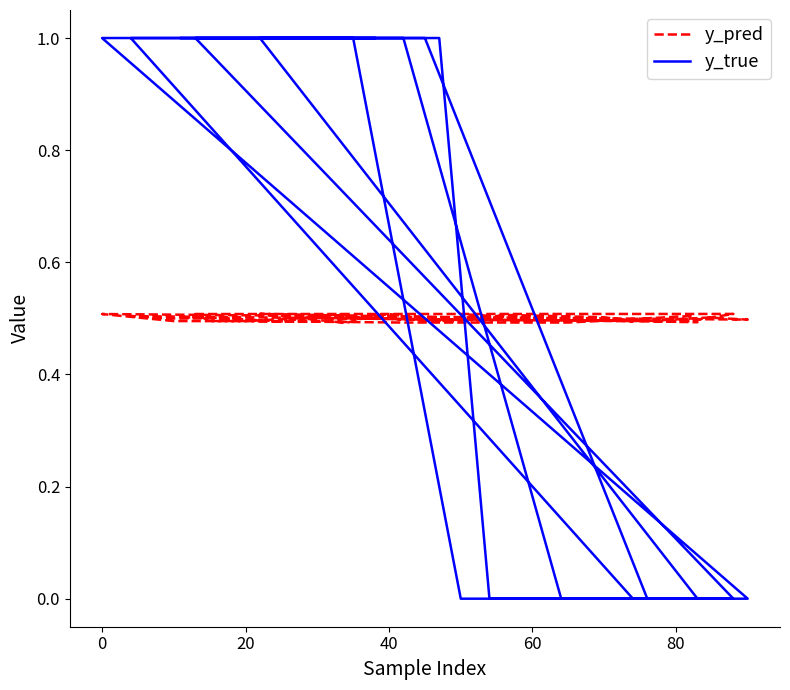

What is the difference between the second highest and second lowest values in the y_true series?

1.0